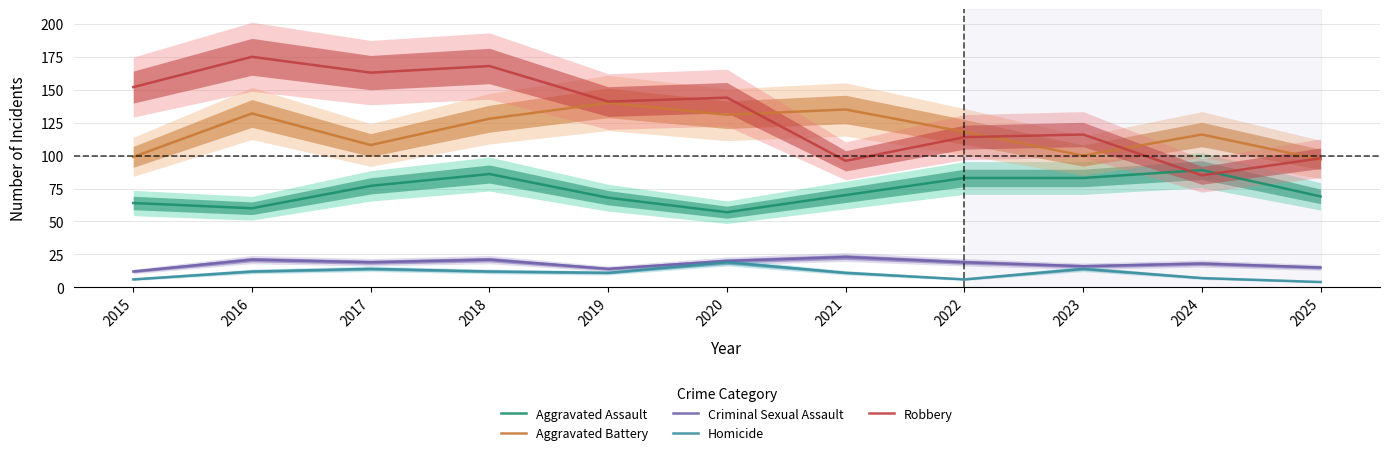

Is the value of Homicide at 2017 greater than the value of Robbery at 2021?

No